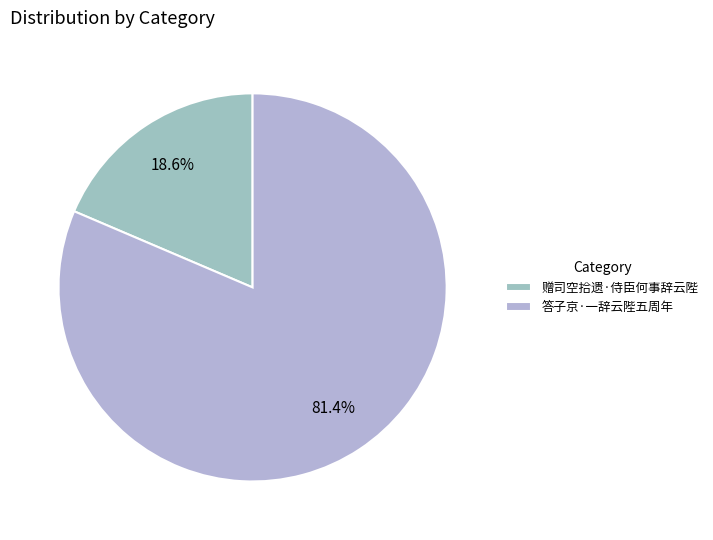

Count the number of slices in the pie.

2